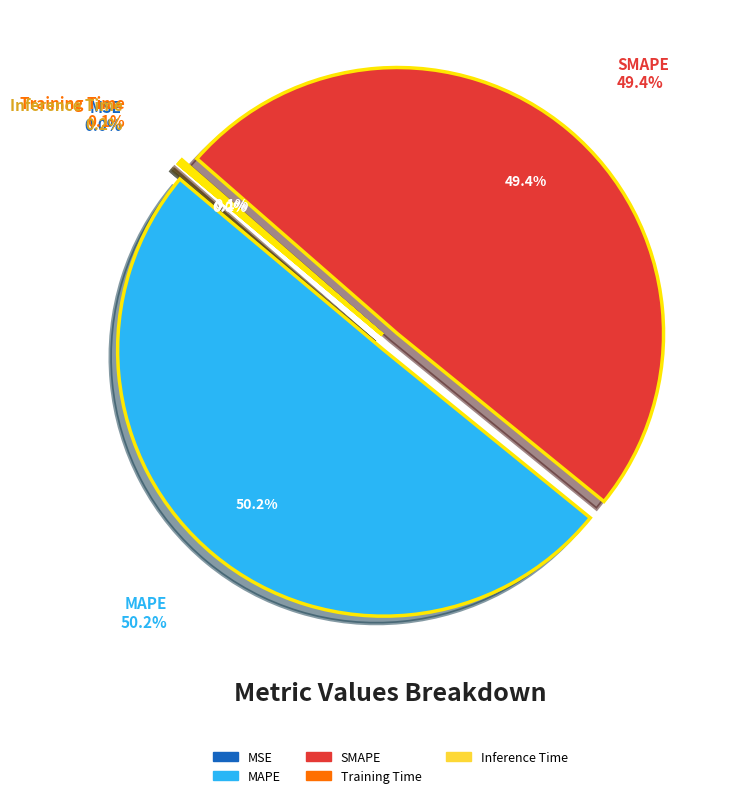

How much of the chart is everything except Training Time?

99.9%